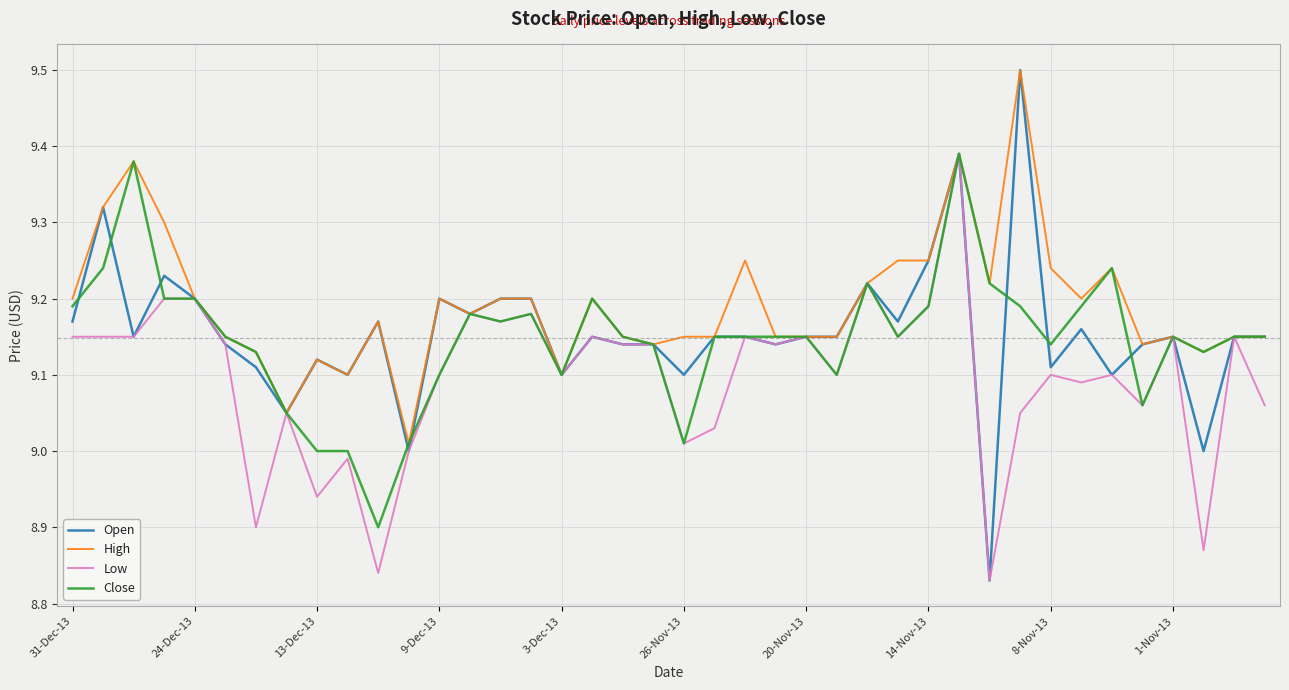

Does the chart display data point markers on the line(s)?

No